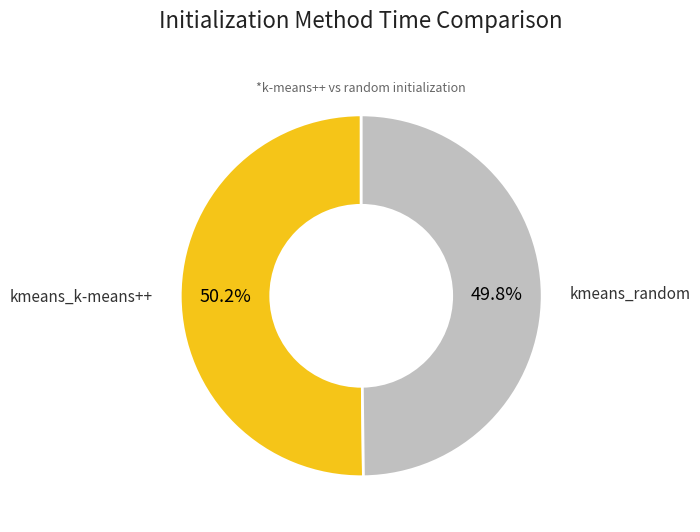

Does any single category account for the majority?

Yes